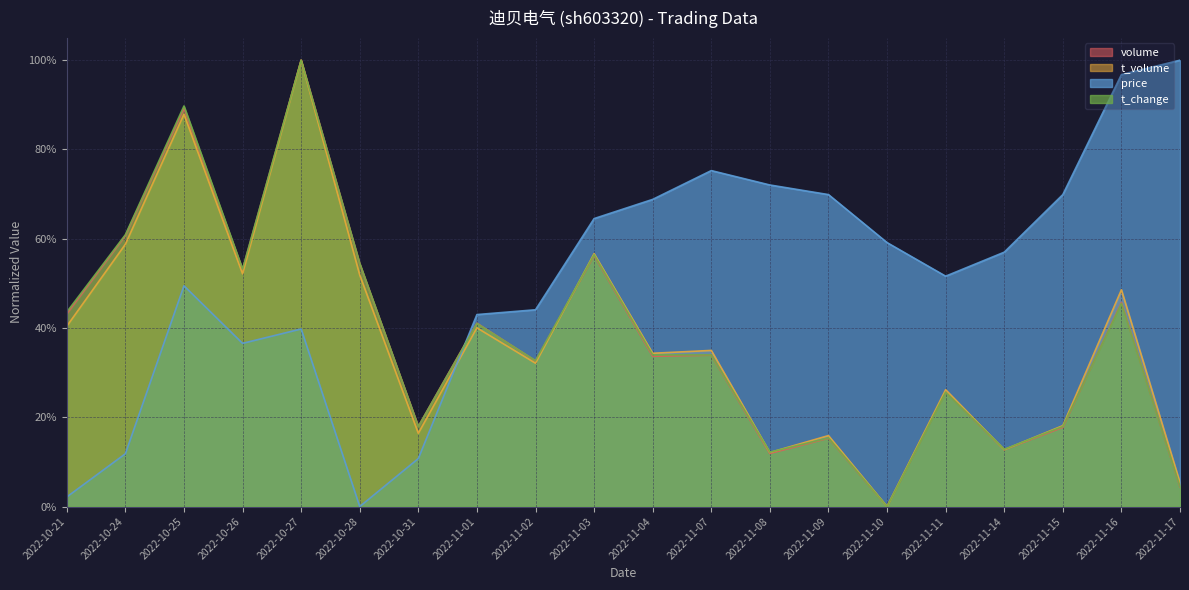

True or false: volume and t_change cross at least once.

True